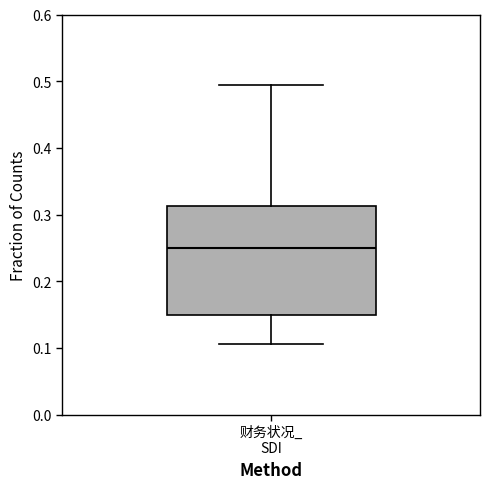

Where is the lower edge of the box for 财务状况_ SDI on the y-axis? The values are not printed on the chart, so give them approximately, as read against the axis.

0.15